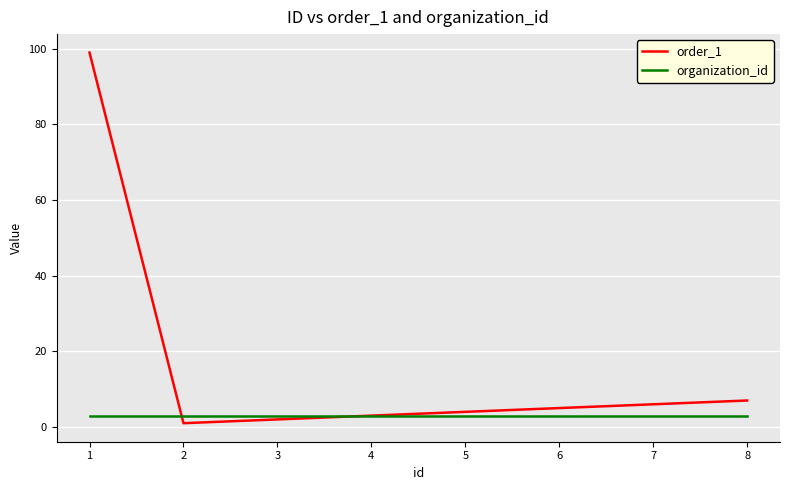

List the series in order of their overall mean, lowest first.

organization_id, order_1